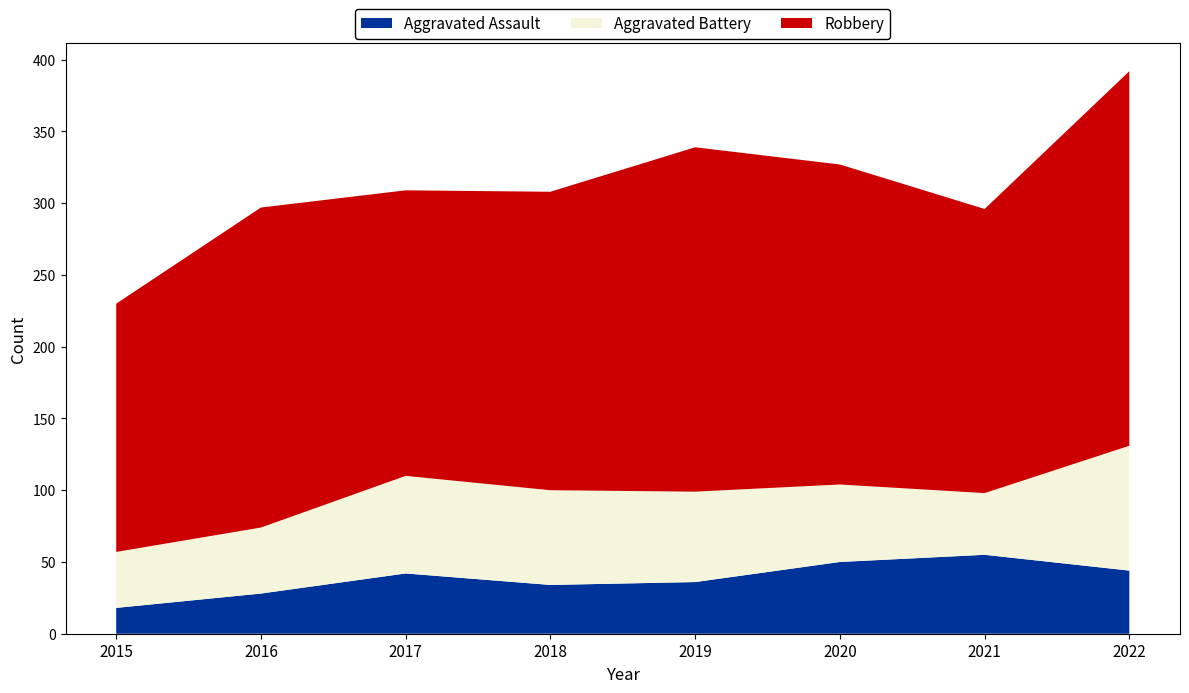

Reading right to left, what are all the values shown in this chart?

Aggravated Assault: 44	55	50	36	34	42	28	18
Aggravated Battery: 87	43	54	63	66	68	46	39
Robbery: 261	198	223	240	208	199	223	173